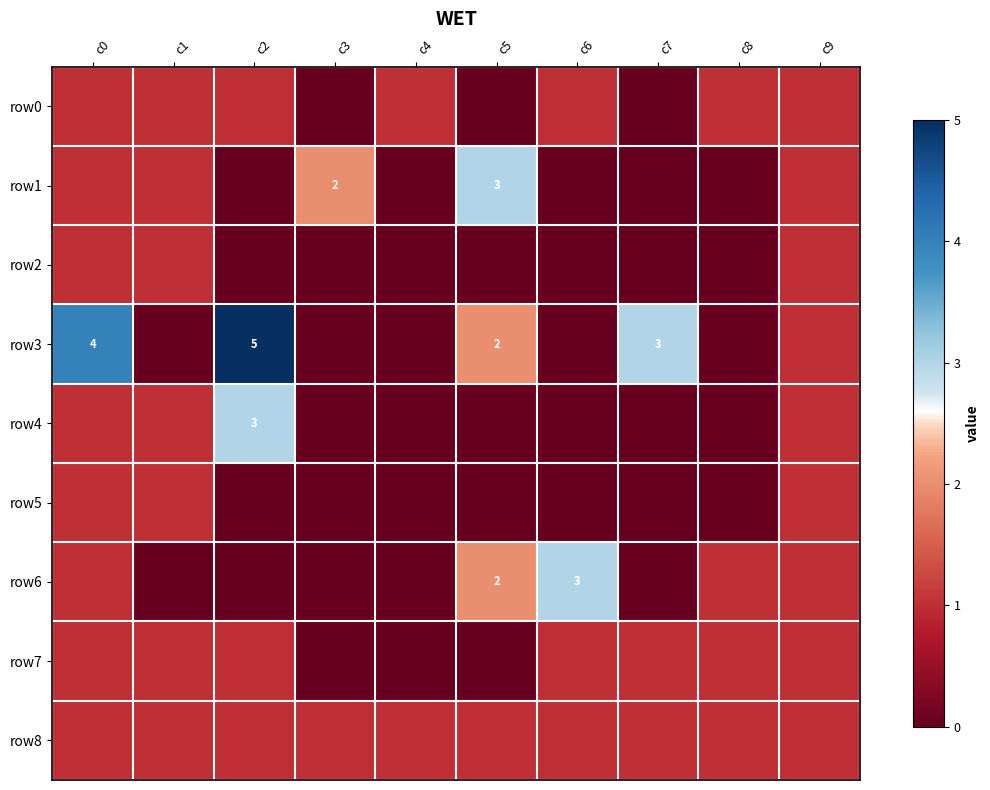

Which series changed the most between c3 and c7?

row3